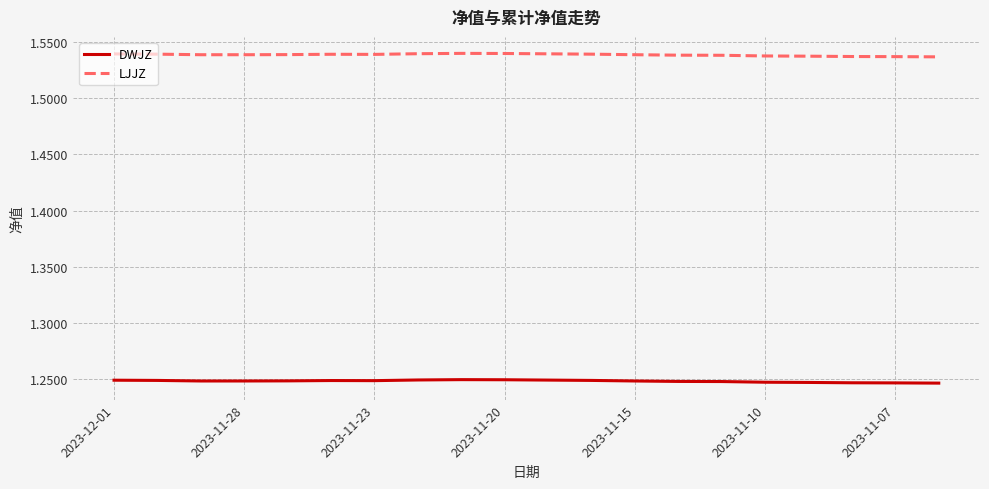

True or false: LJJZ and DWJZ cross at least once.

False